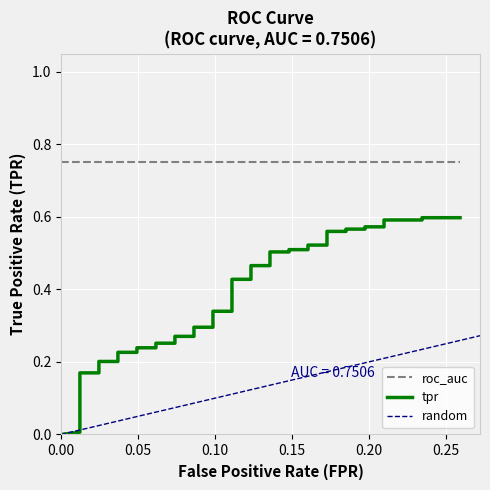

What is the difference between the maximum and minimum values?

0.6